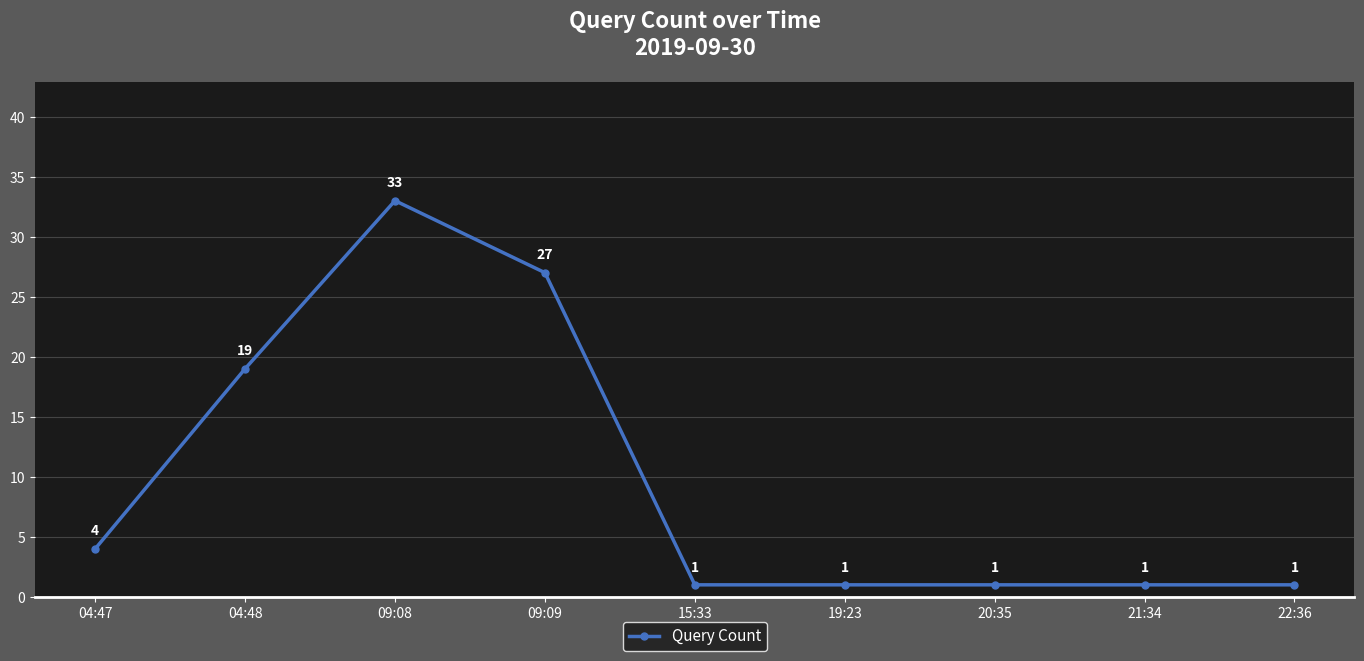

At which category does the chart reach its peak across all series?

09:08